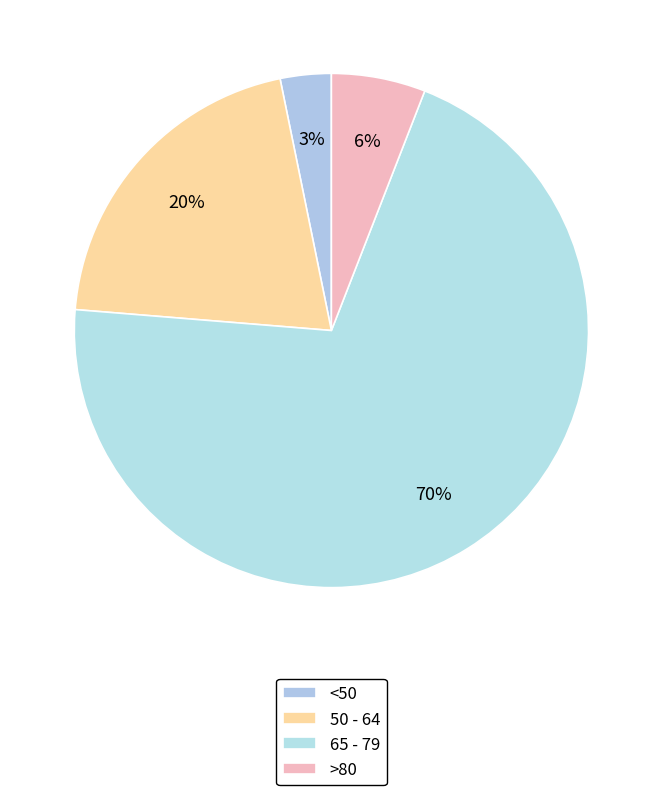

How many segments does this pie chart have?

4